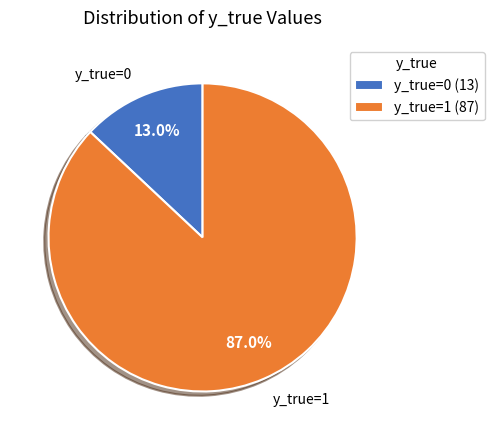

To the nearest percent, what is the difference between the y_true=1 and y_true=0 slice percentages?

74%